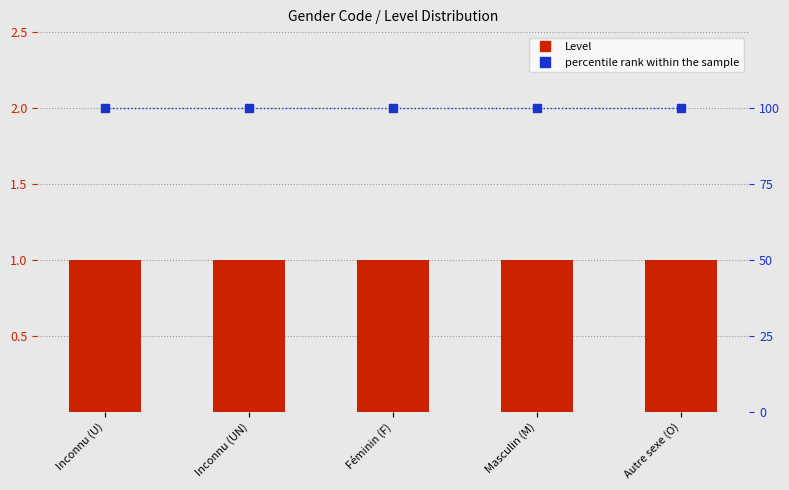

What is the value of the Level bar at the 5th from the left?

1